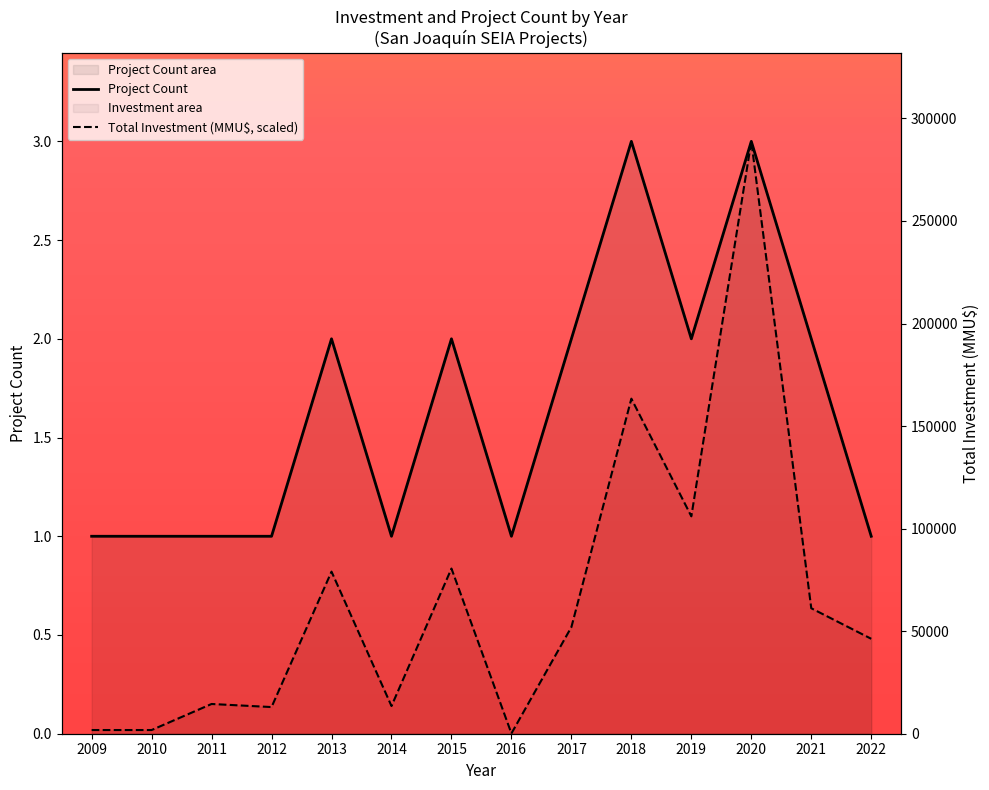

Reading right to left, list all the values displayed in this chart.

Project Count: 2022=1.0	2021=2.0	2020=3.0	2019=2.0	2018=3.0	2017=2.0	2016=1.0	2015=2.0	2014=1.0	2013=2.0	2012=1.0	2011=1.0	2010=1.0	2009=1.0
Total Investment (MMU$, scaled): 2022=0.5	2021=0.6	2020=3.0	2019=1.1	2018=1.7	2017=0.5	2016=0.0	2015=0.8	2014=0.1	2013=0.8	2012=0.1	2011=0.2	2010=0.0	2009=0.0